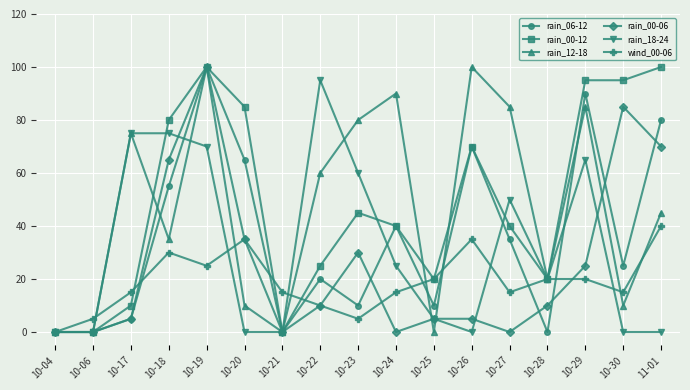

Reading left to right, extract all data points from this chart.

rain_06-12: 0	0	5	55	100	65	0	20	10	40	10	70	35	0	90	25	80
rain_00-12: 0	0	10	80	100	85	0	25	45	40	20	70	40	20	95	95	100
rain_12-18: 0	0	75	35	100	10	0	60	80	90	0	100	85	20	85	10	45
rain_00-06: 0	0	5	65	100	35	0	10	30	0	5	5	0	10	25	85	70
rain_18-24: 0	0	75	75	70	0	0	95	60	25	5	0	50	20	65	0	0
wind_00-06: 0	5	15	30	25	35	15	10	5	15	20	35	15	20	20	15	40